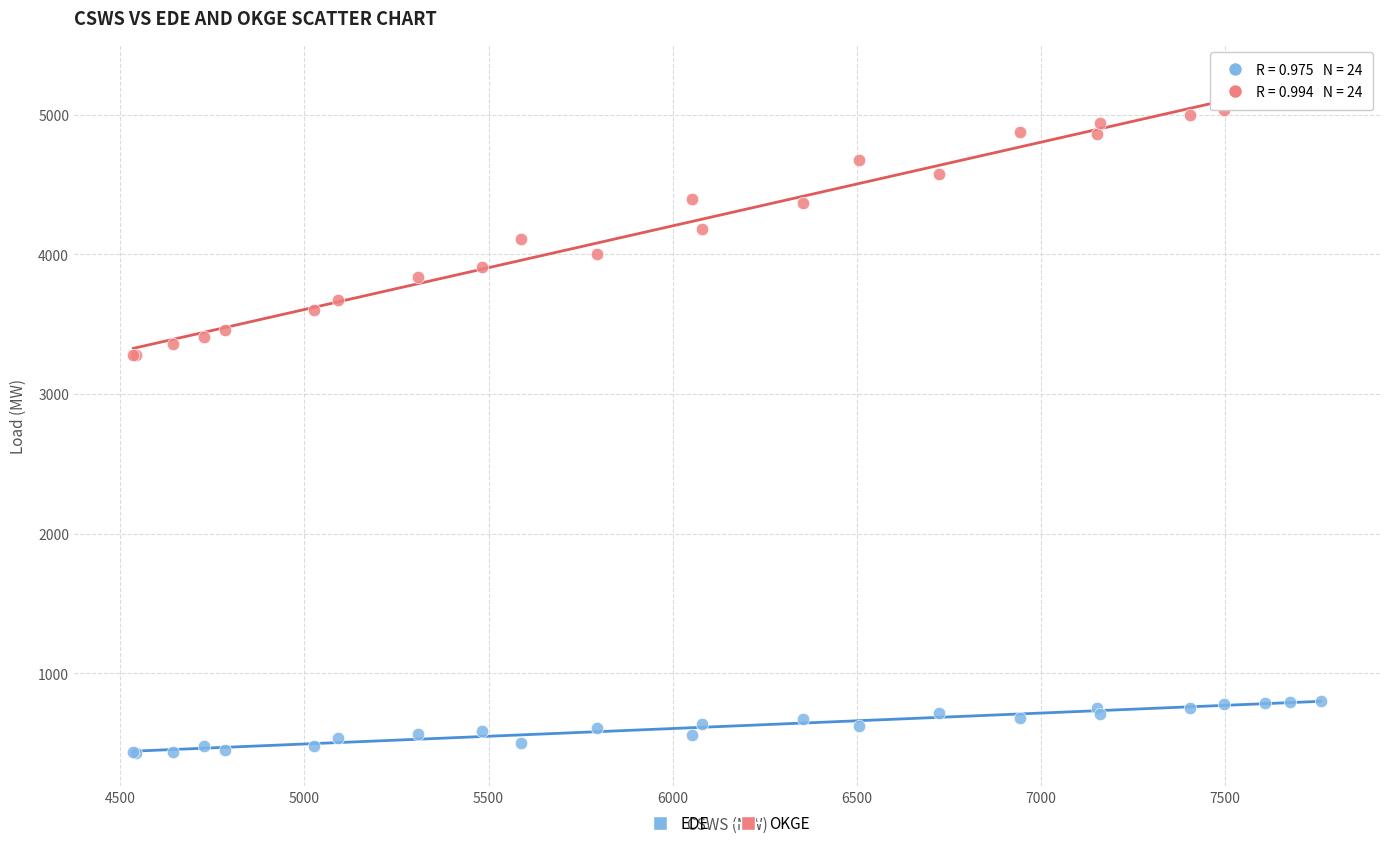

Which series has the largest Y range (max minus min)?

OKGE